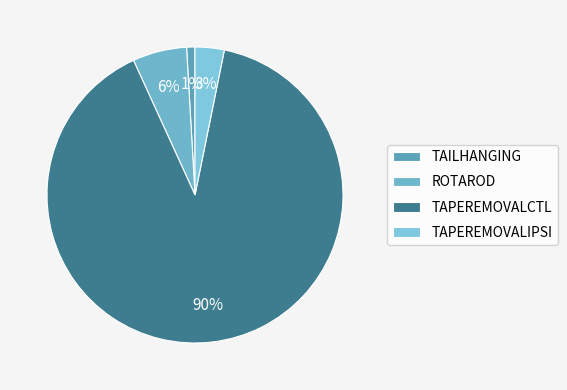

How many segments does this pie chart have?

4